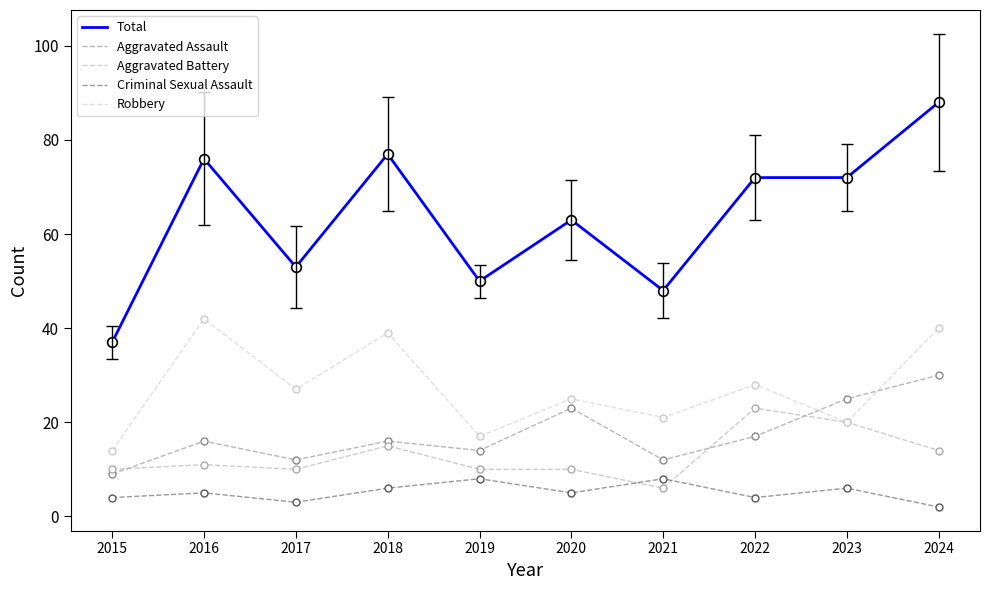

Which series changed the most between 2015 and 2018?

Total